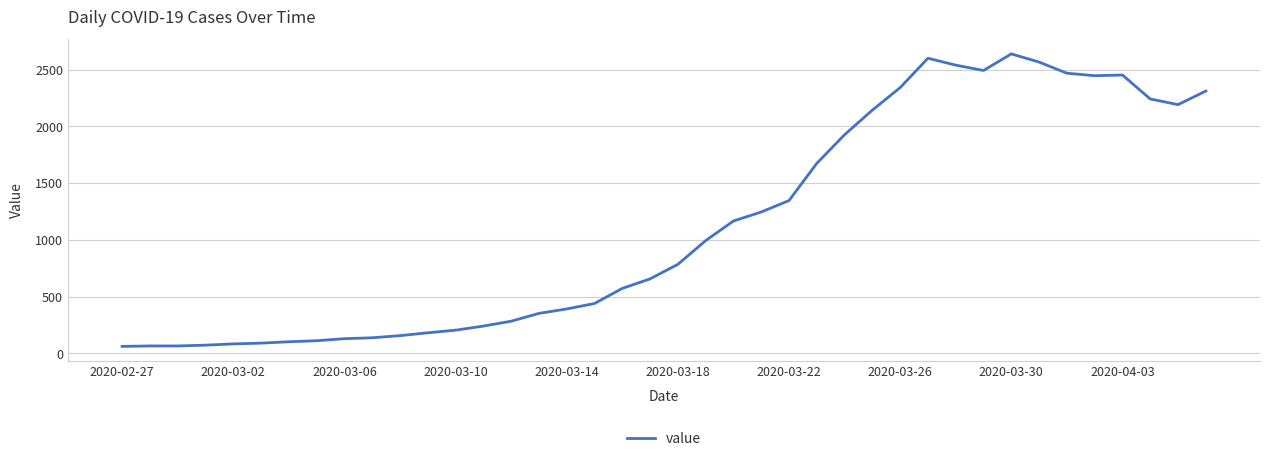

What is the difference between the maximum and minimum values?

2577